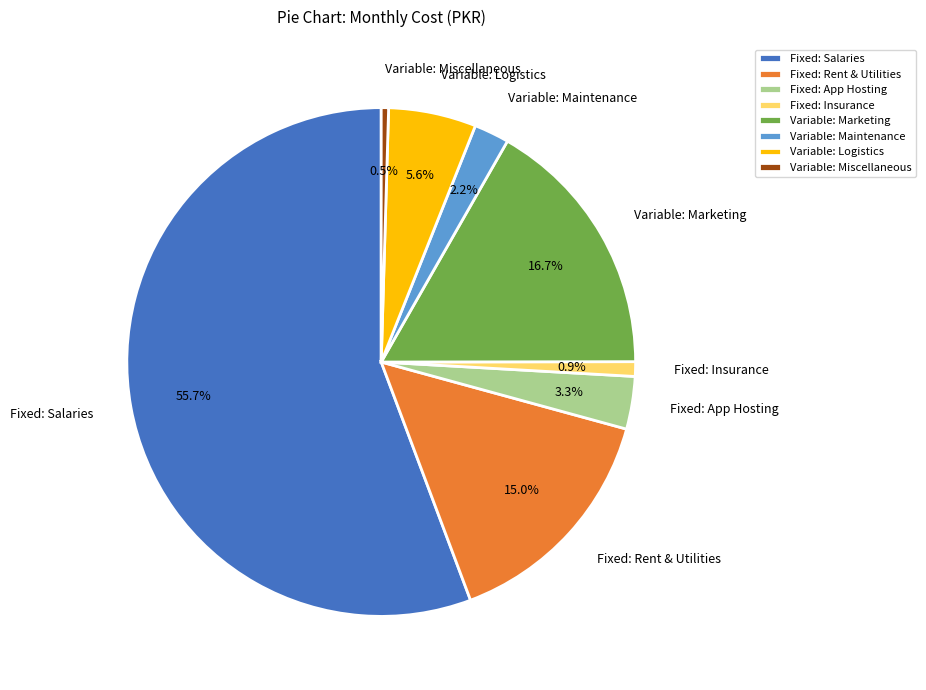

What is the ratio of the value at Fixed: Insurance to the value at Variable: Logistics?

0.2